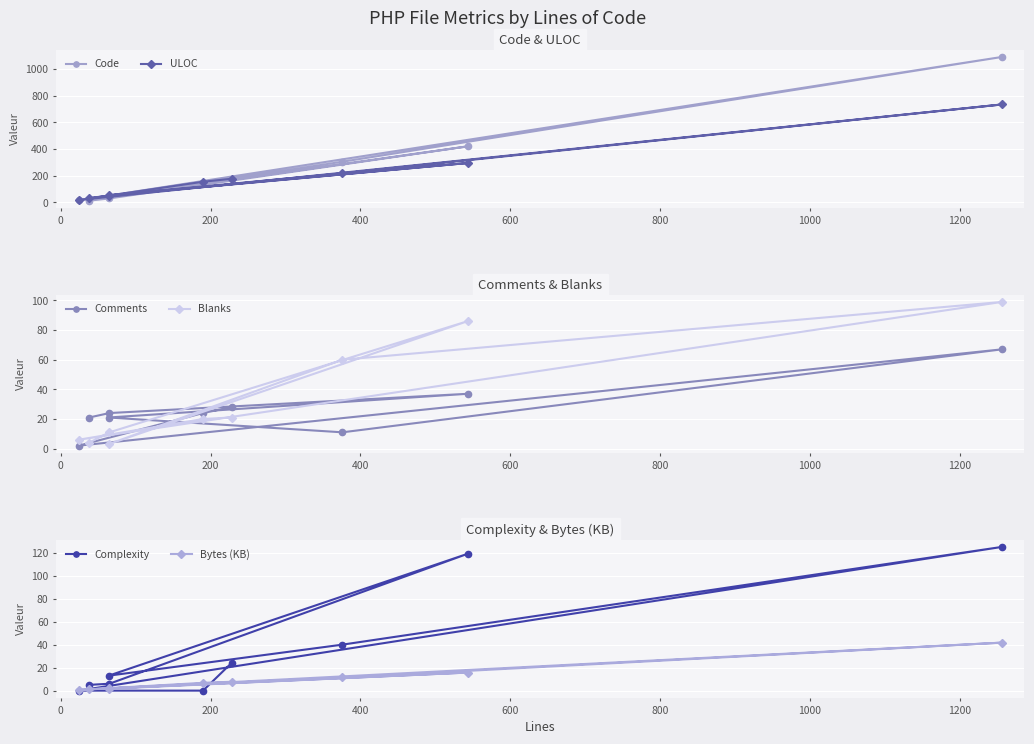

What is the total value across all series at 400?

131.9